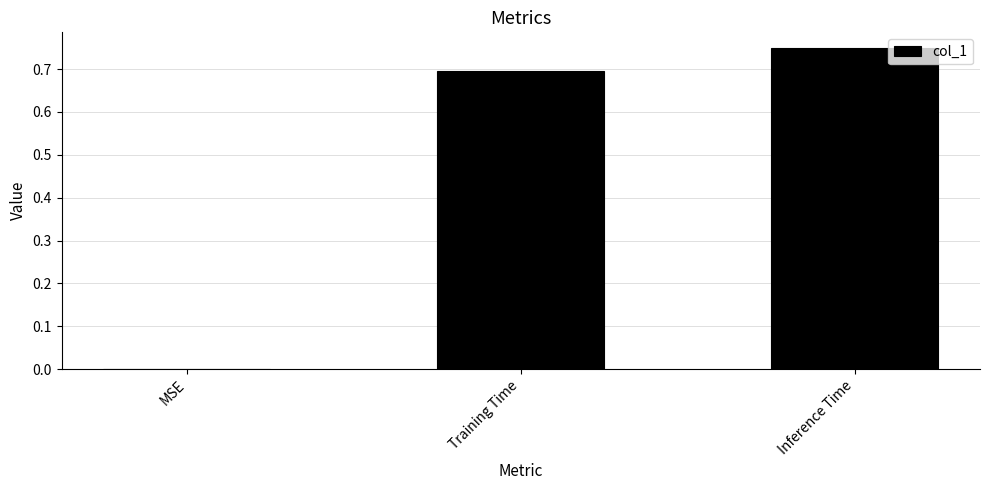

Is it true that the value at Training Time is 0.9?

False